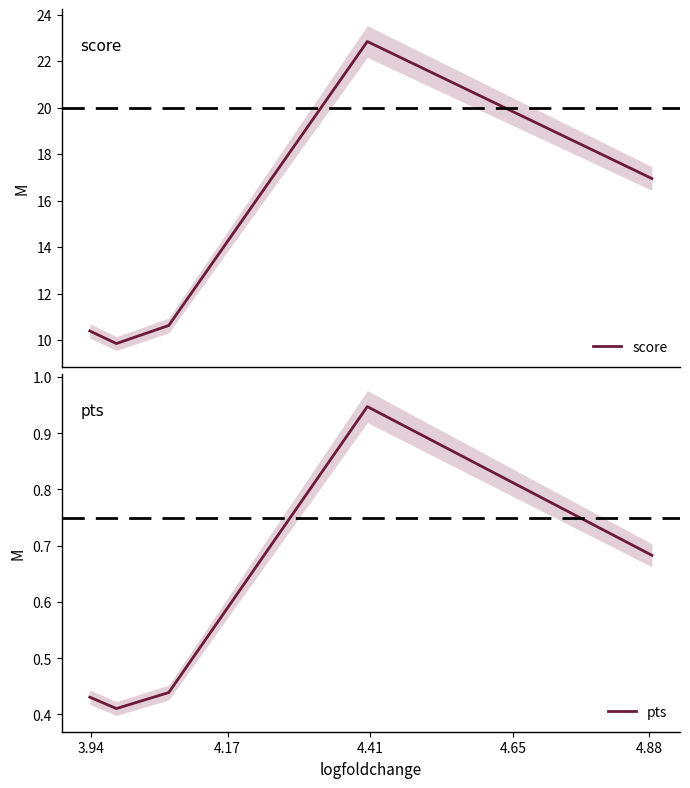

What is the difference between the second highest and minimum values in the pts series?

0.3